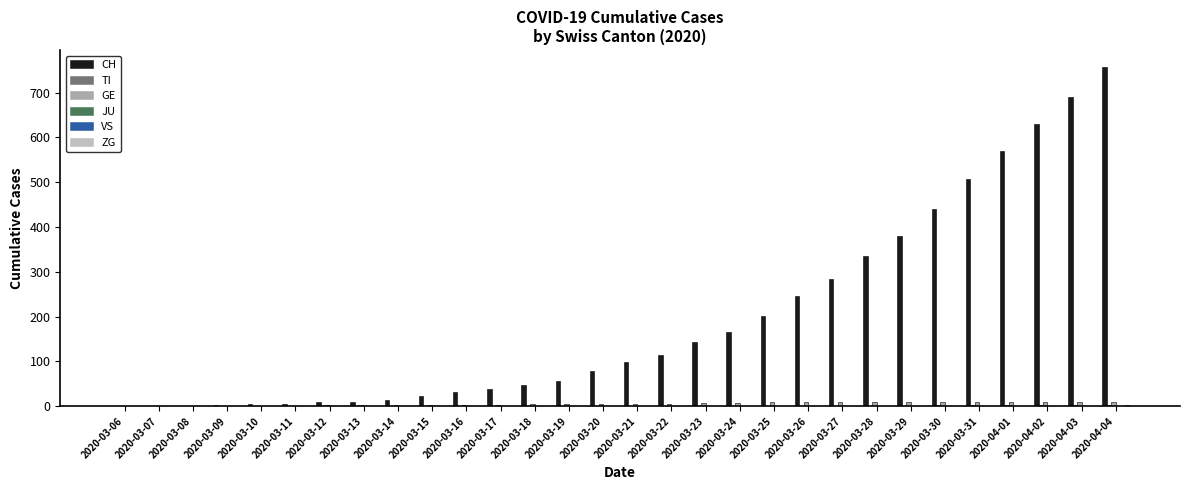

The GE series shows 5 at 2020-03-29. True or false?

False